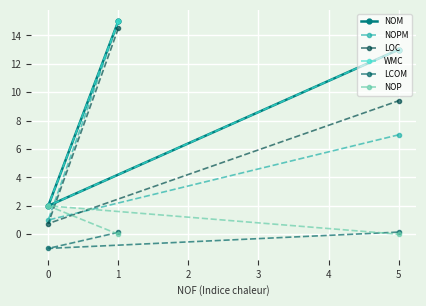

True or false: LOC has a value of 1.3 at 0.

False